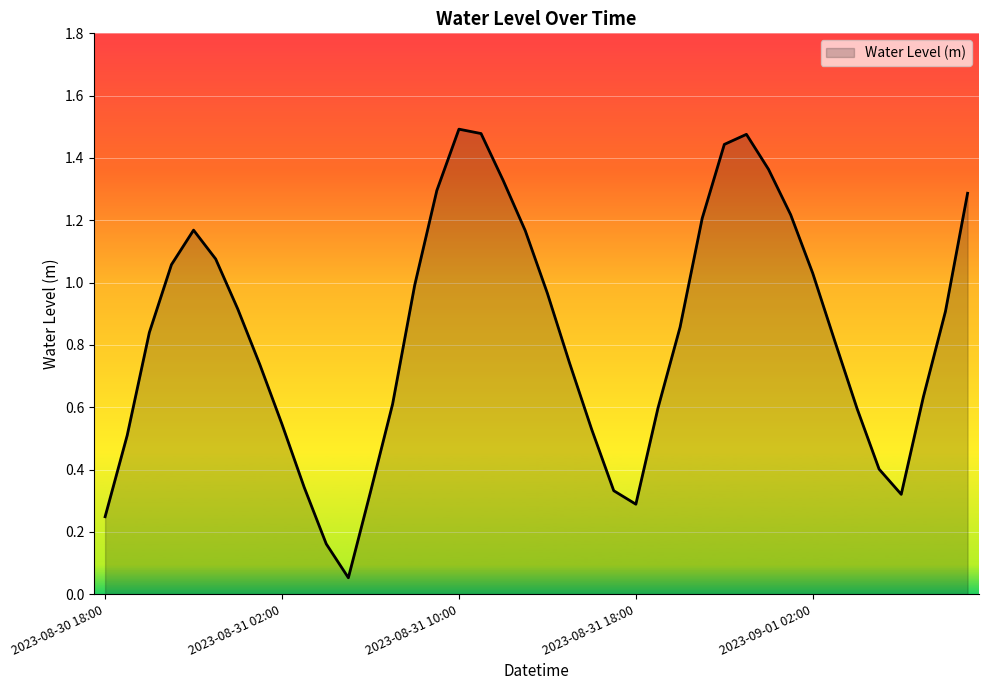

What is the maximum value shown in the chart?

1.5